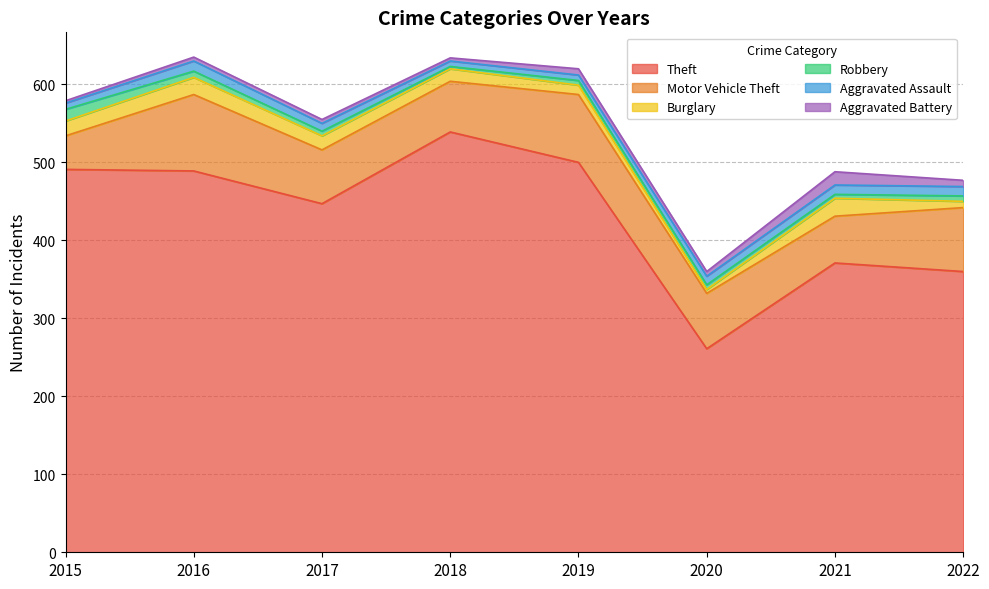

What is the value of the Aggravated Assault point at the 3rd from the left?

10